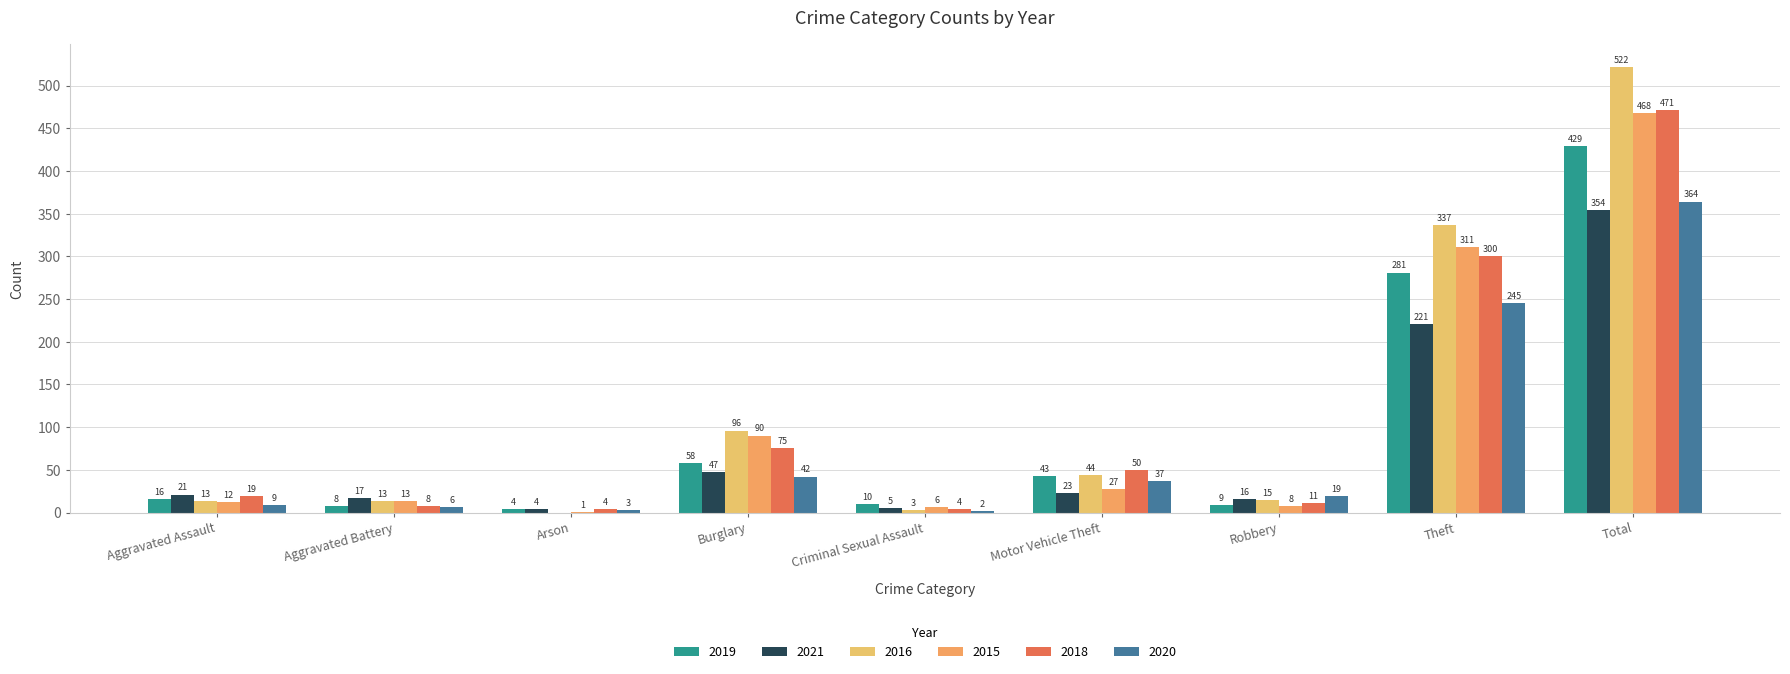

What is the highest value of the 2018 series?

471